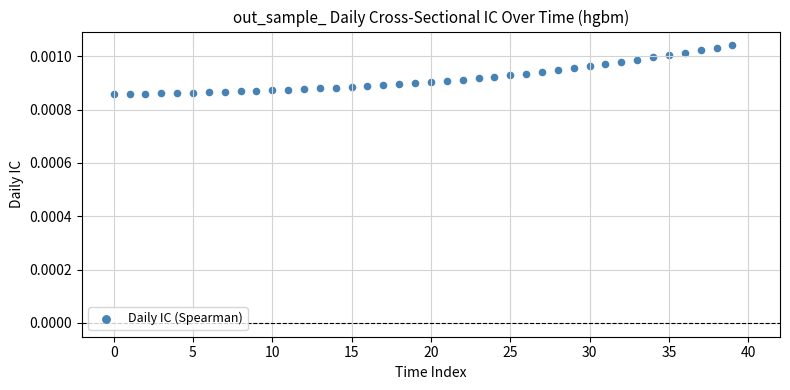

How many data points are displayed?

40